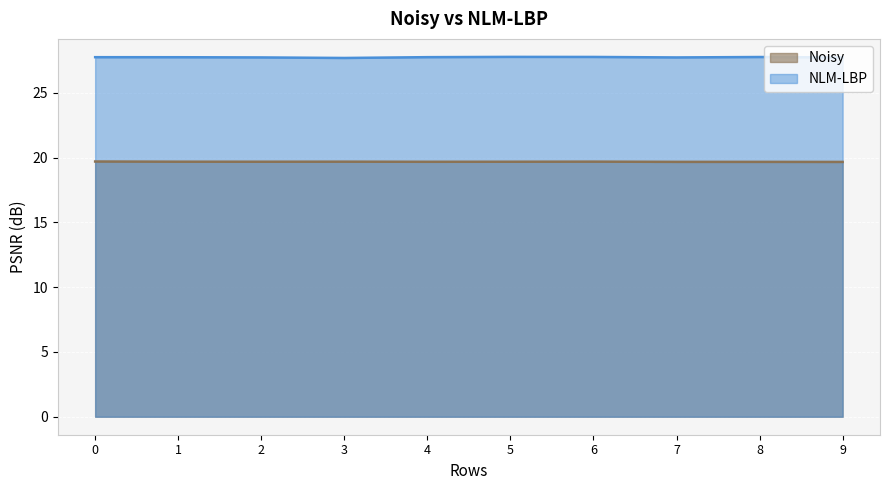

How many data points does each series have?

10